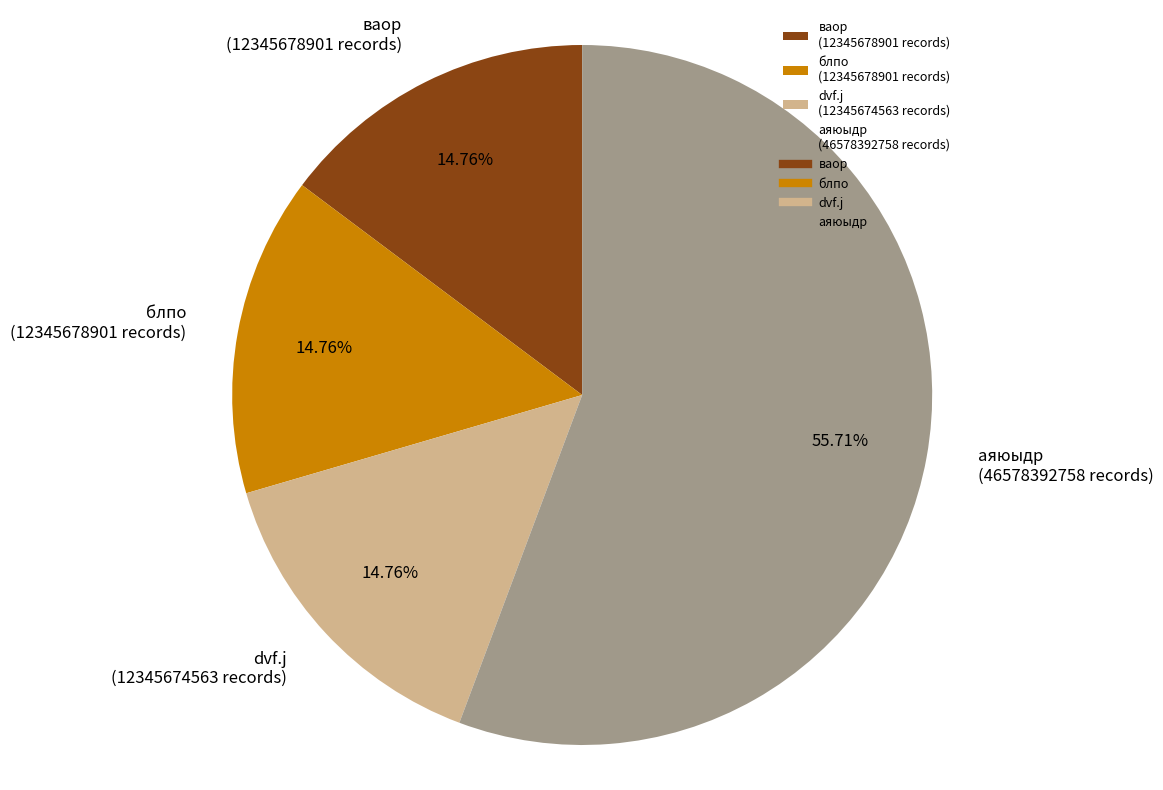

Do блпо (12345678901 records) and ваор (12345678901 records) together represent more than half of the pie?

No